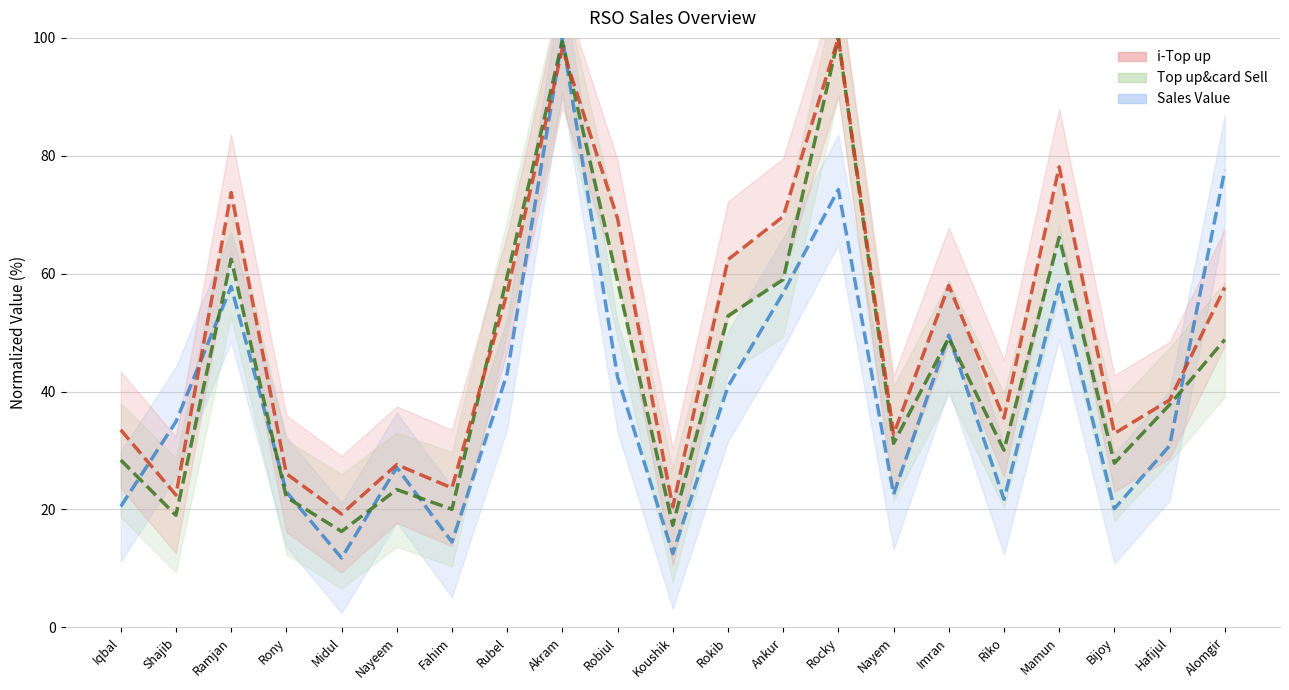

List the series in order of their overall mean, lowest first.

Sales Value, Top up&card Sell, i-Top up